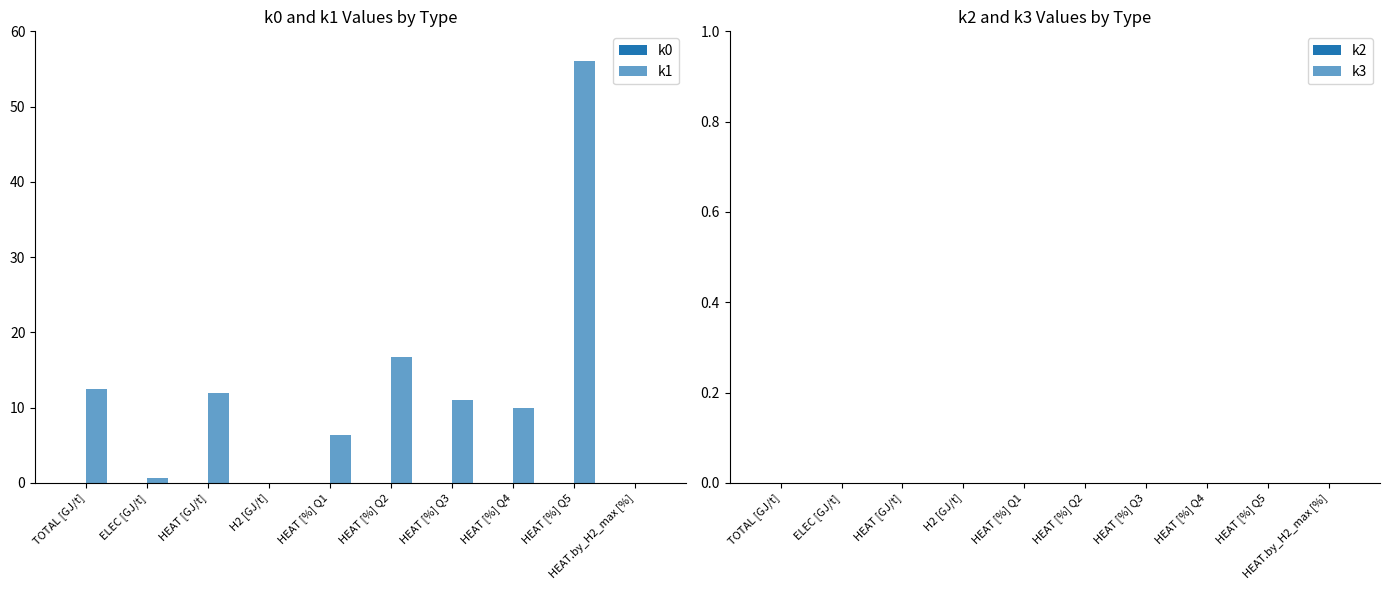

Are the bars horizontal?

No